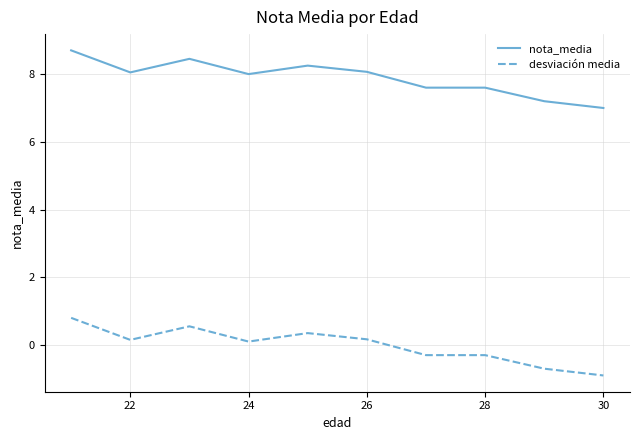

Which series has the largest total across all categories?

nota_media